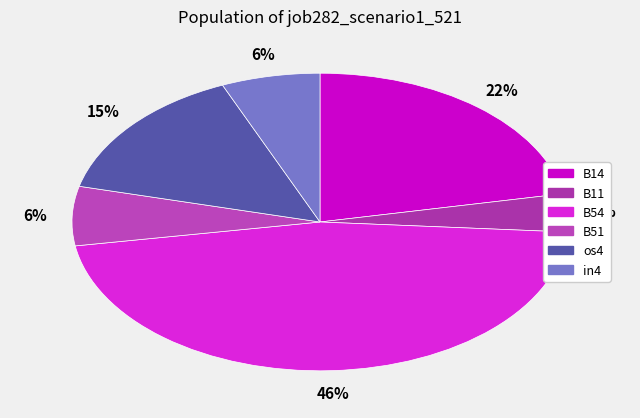

How many slices are in this pie chart?

6